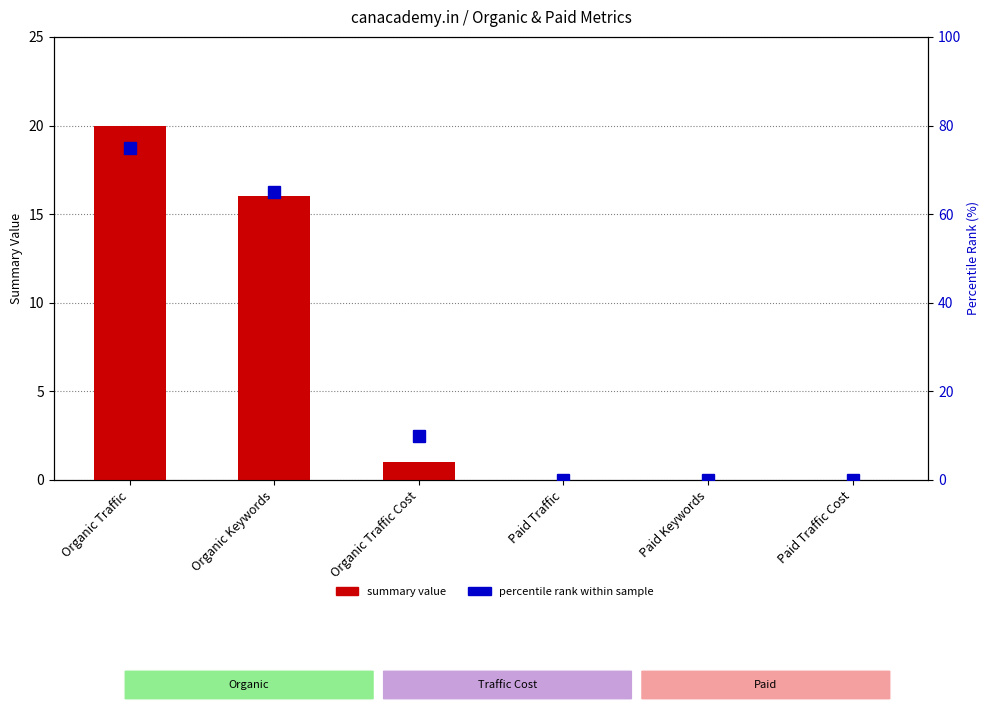

Which series has the largest total across all categories?

percentile rank within sample